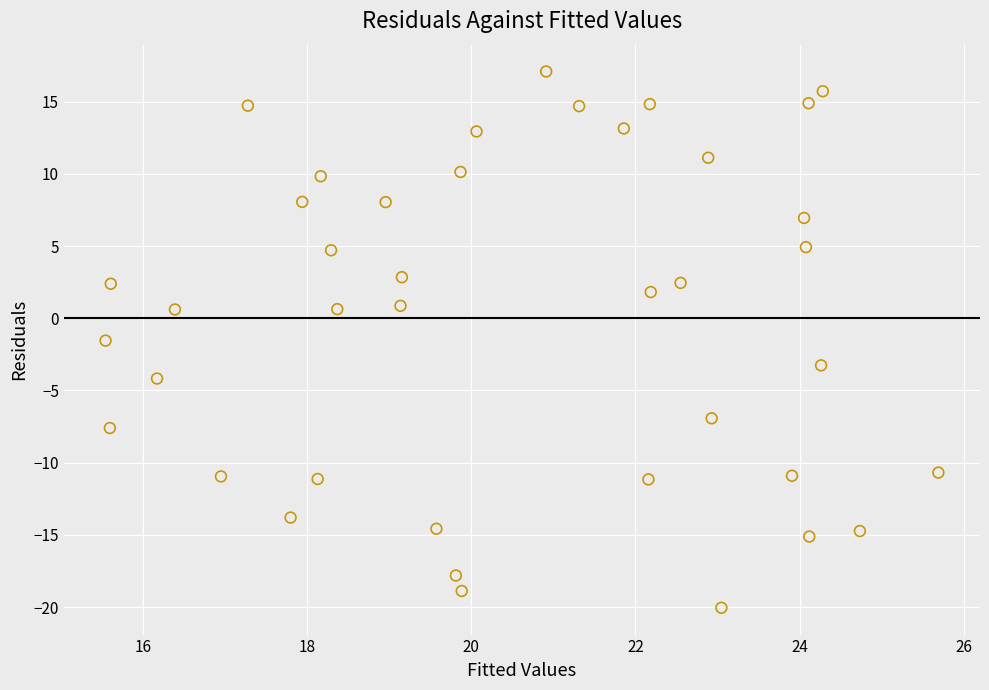

What is the range of Y values (max minus min)?

37.1